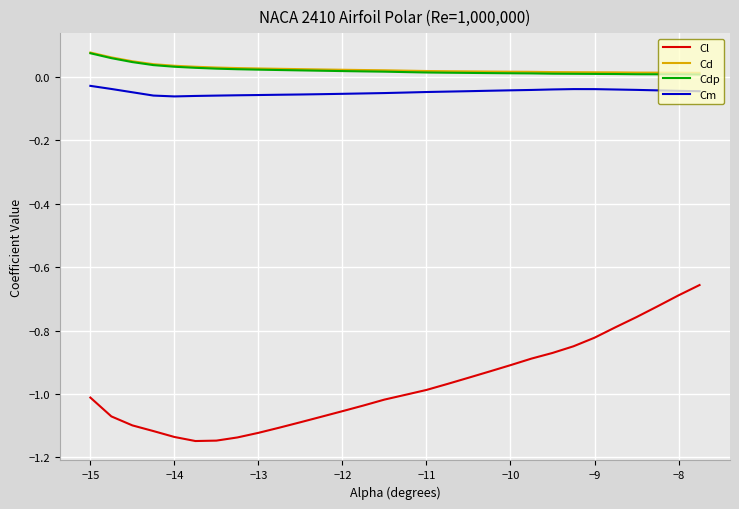

True or false: Cl and Cm intersect in this chart.

False